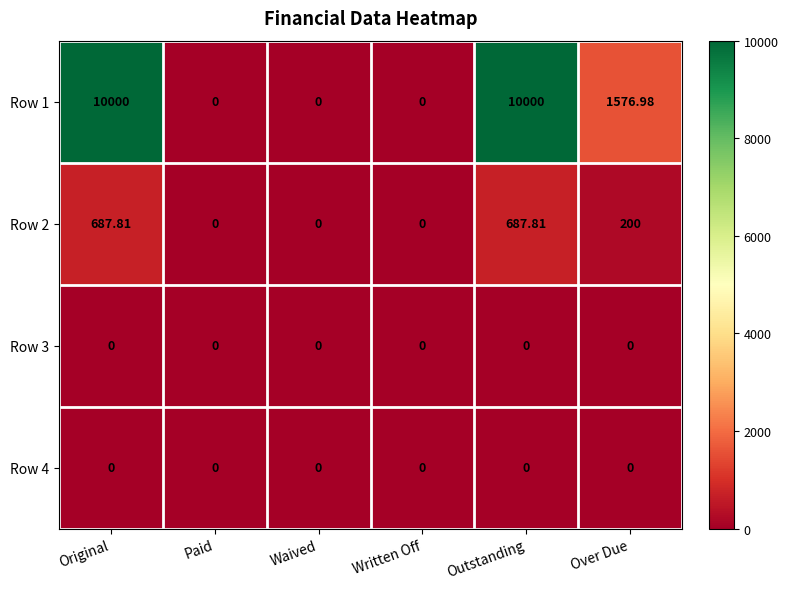

Is the value of Row 1 at Original greater than the value of Row 2 at Waived?

Yes